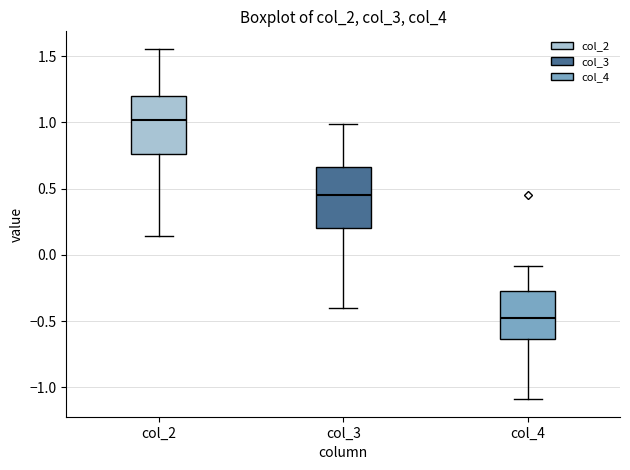

Which box has the highest median line?

col_2